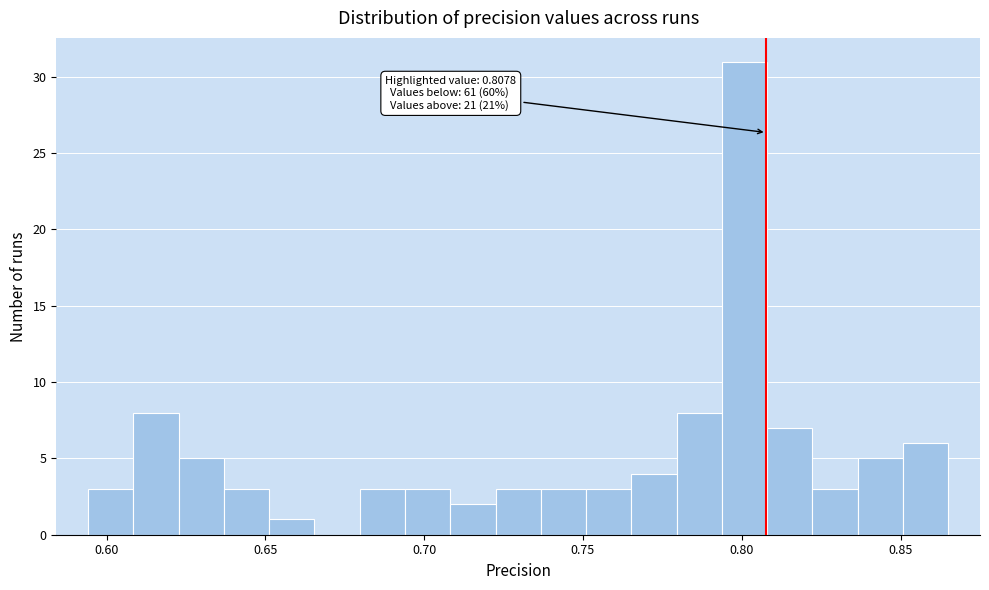

Read against the x-axis, roughly where is the centre of the tallest bar?

0.800